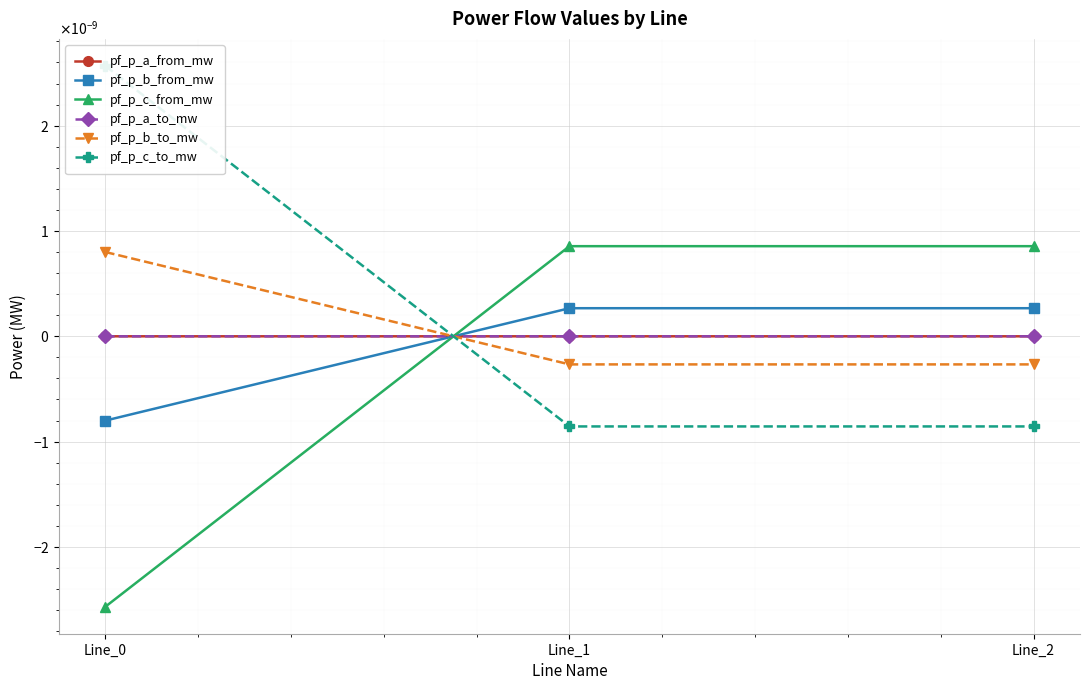

How many values in pf_p_a_from_mw are above zero?

1